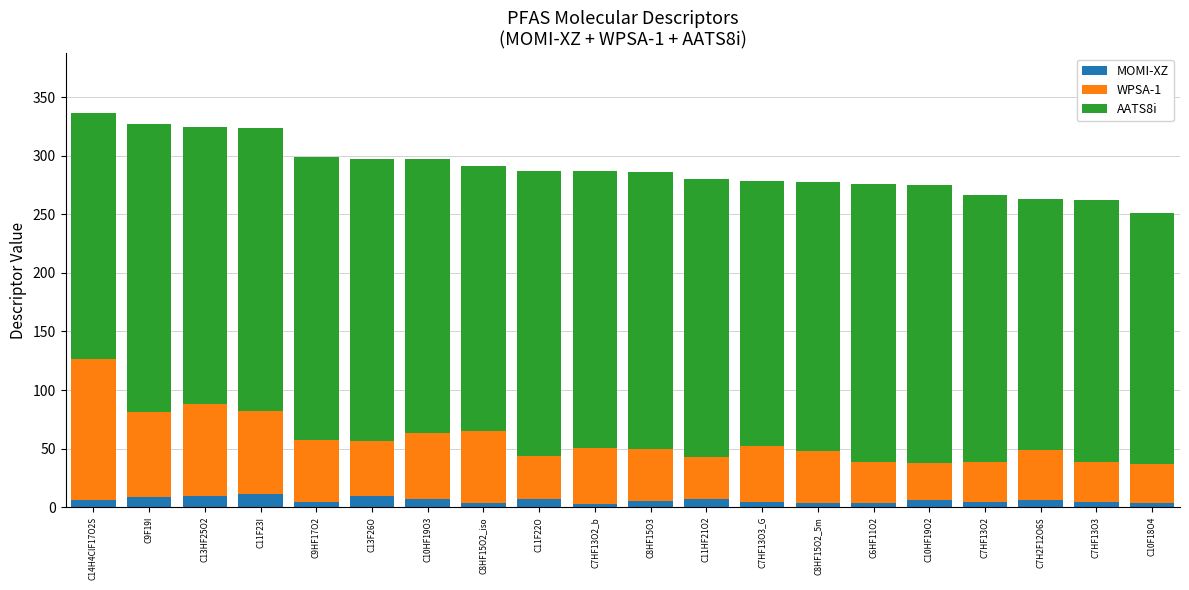

What is the sum of the MOMI-XZ values at C6HF11O2 and C13HF25O2?

13.5